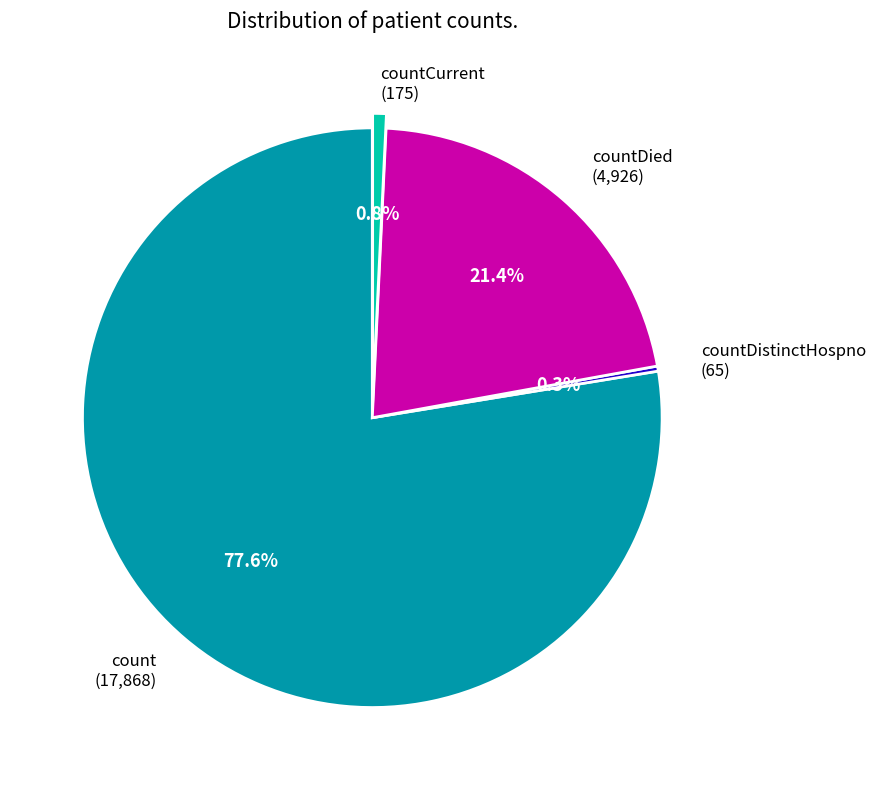

Count the number of slices in the pie.

4